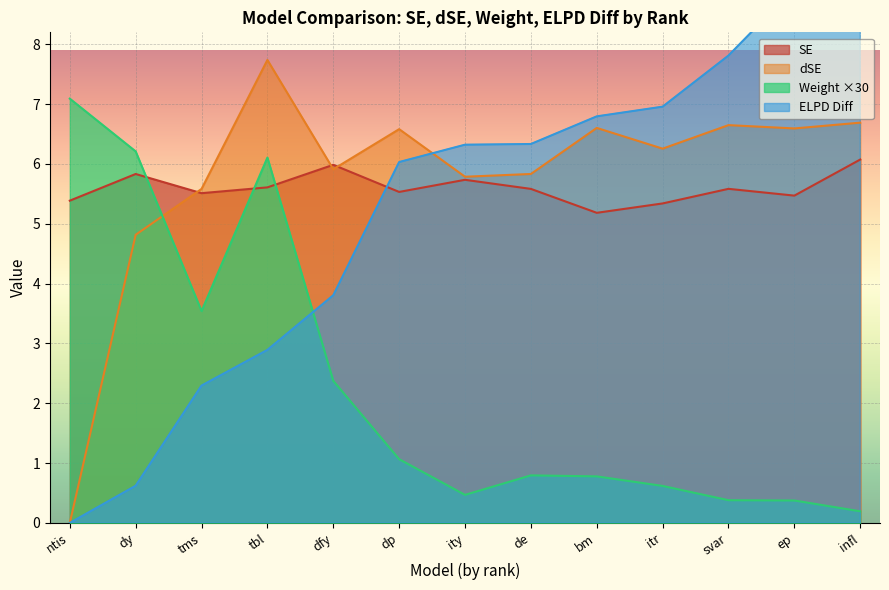

Does the chart display data point markers on the line(s)?

No